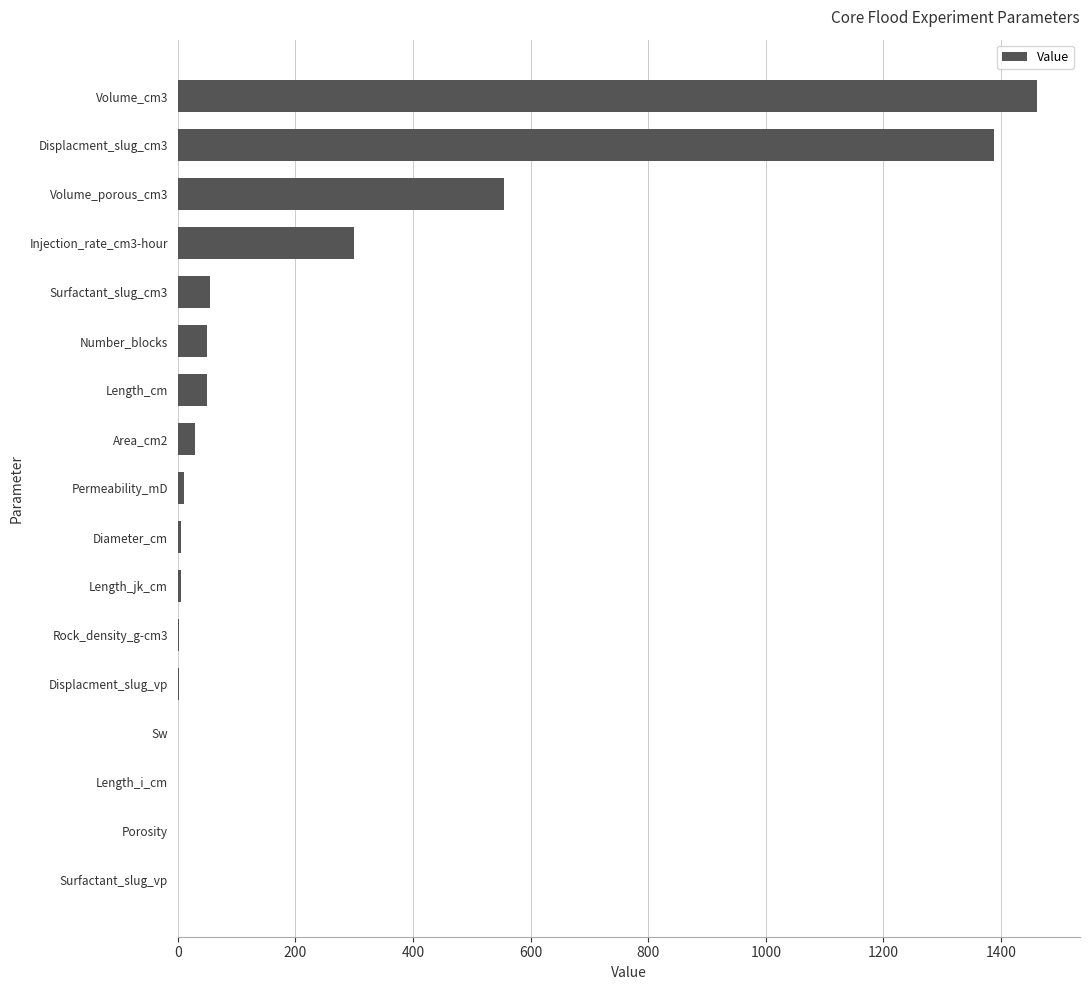

What is the sum of the values at Surfactant_slug_cm3 and Displacment_slug_cm3?

1443.7